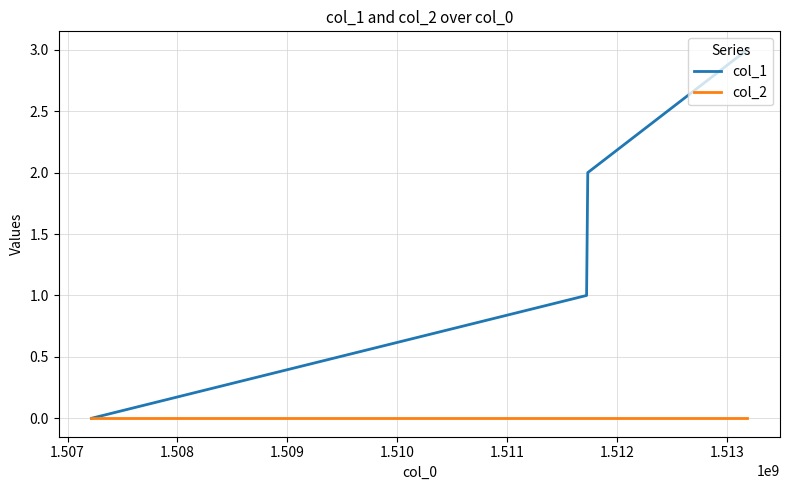

Count the col_1 values in the range 1 to 3.

3